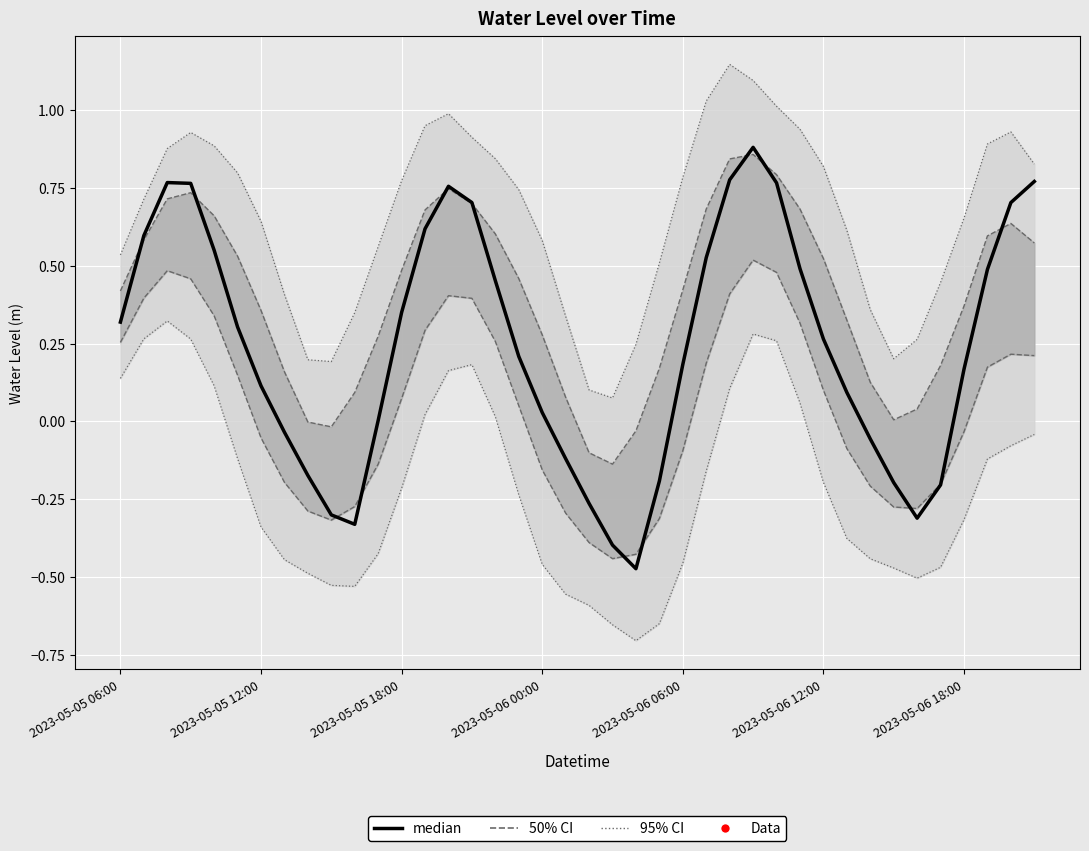

Is it true that the value at 31 is 0.1?

True